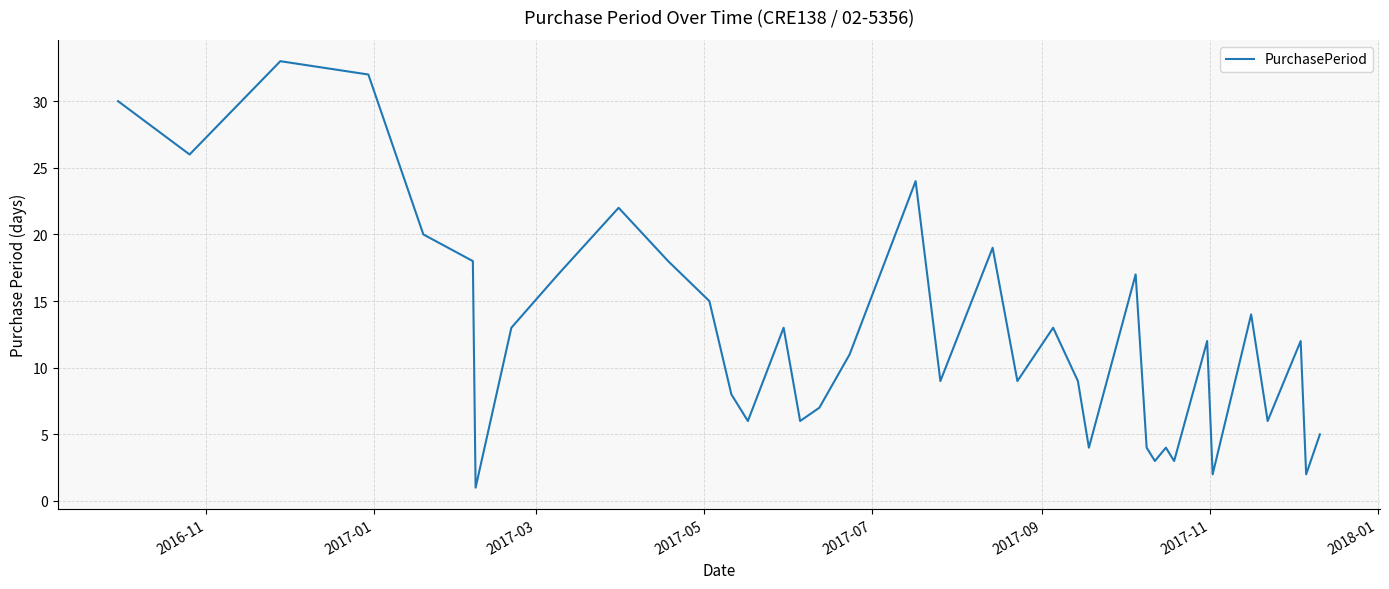

What is the greatest value displayed?

33